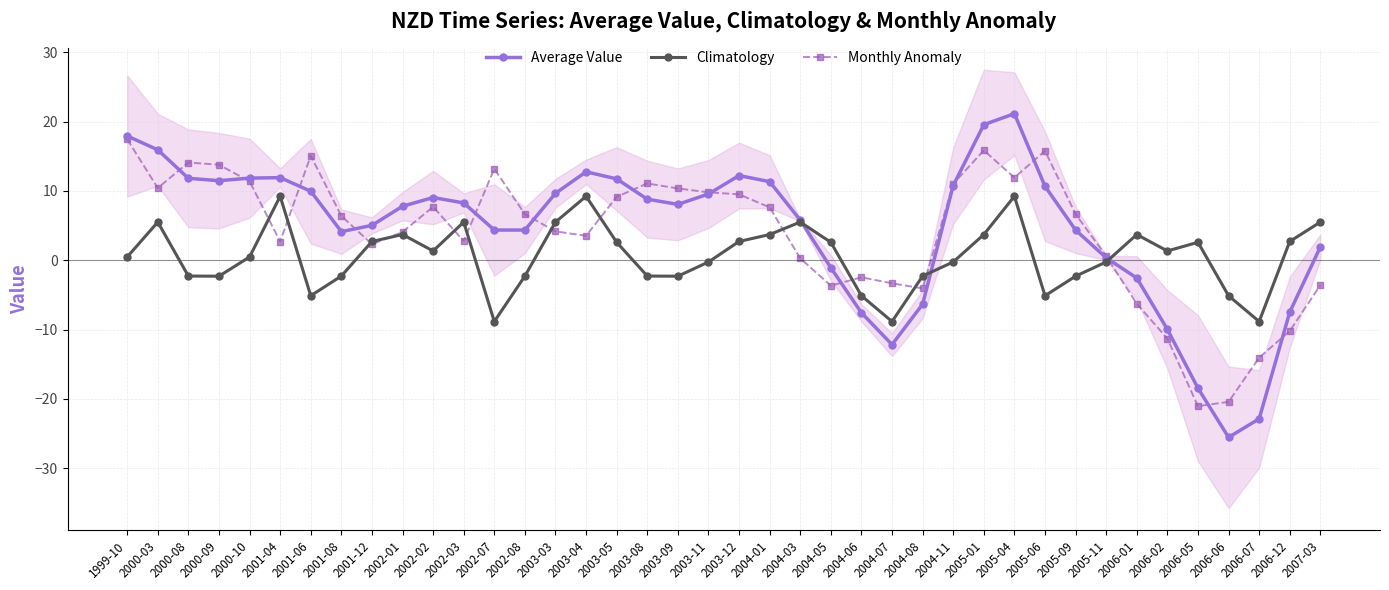

Does the chart have visible grid lines?

Yes